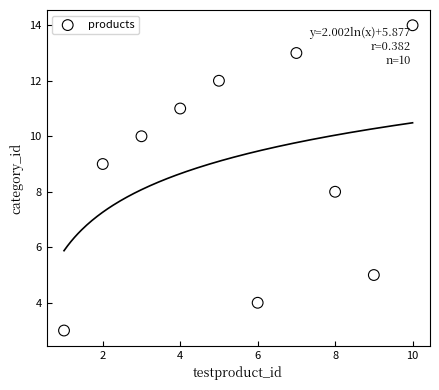

What is the average Y value?

9